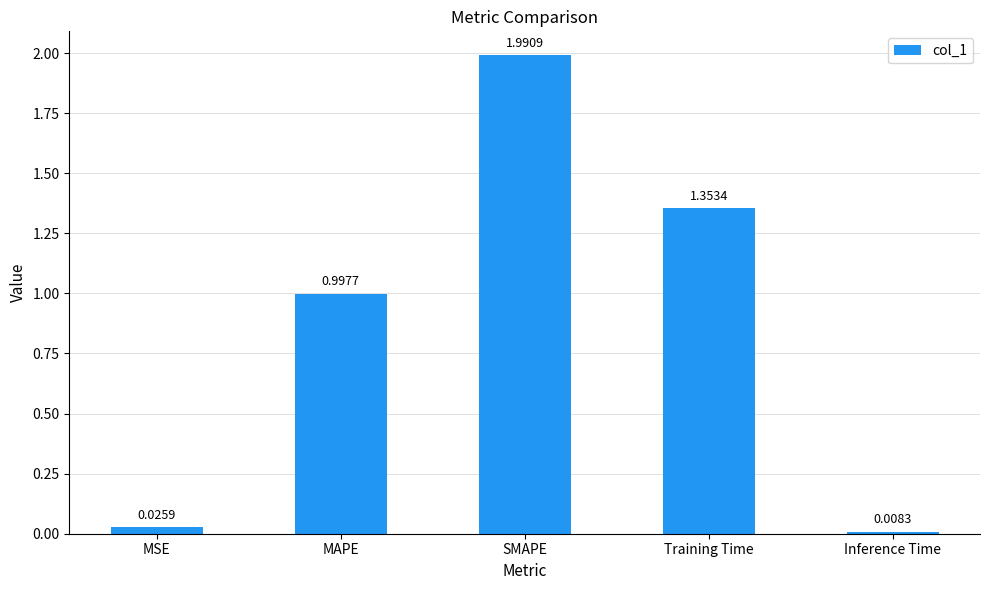

What is the label of the 3rd bar from the right?

SMAPE